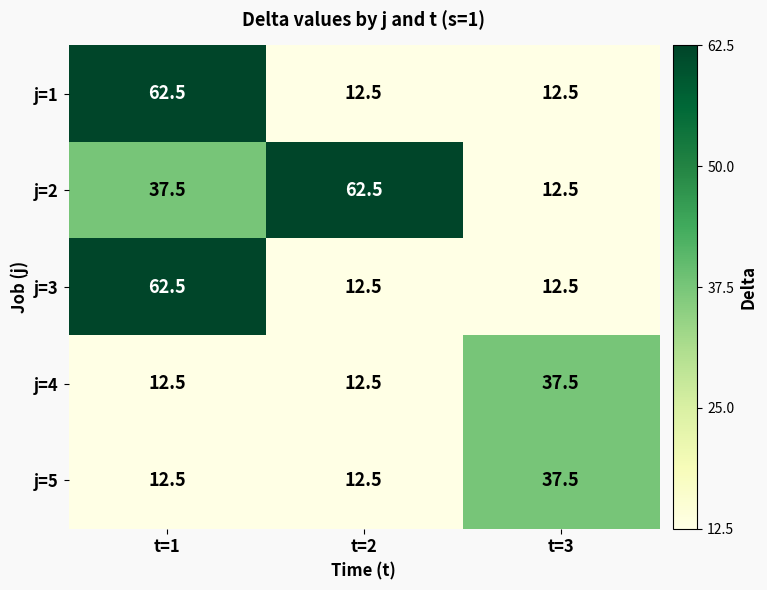

The value of j=4 at t=1 is 12.5. True or false?

True